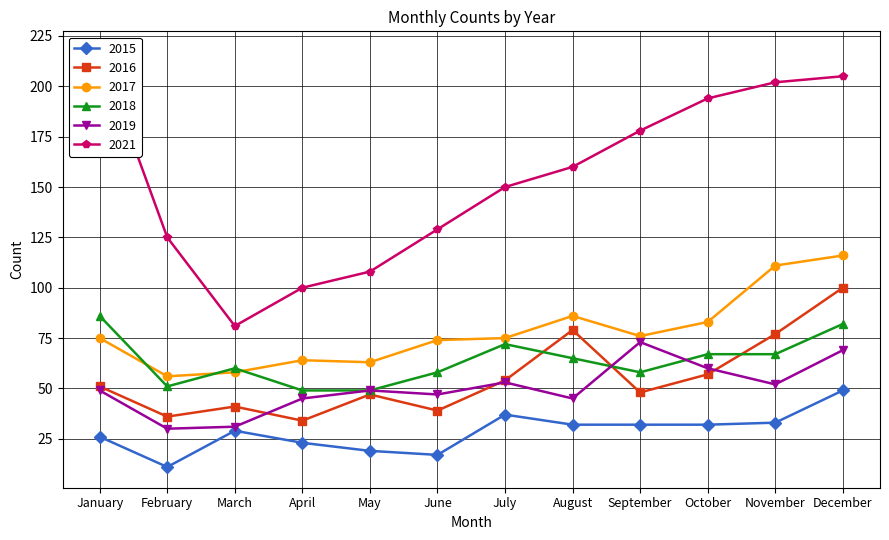

Where does the 2021 series first go above 160?

January